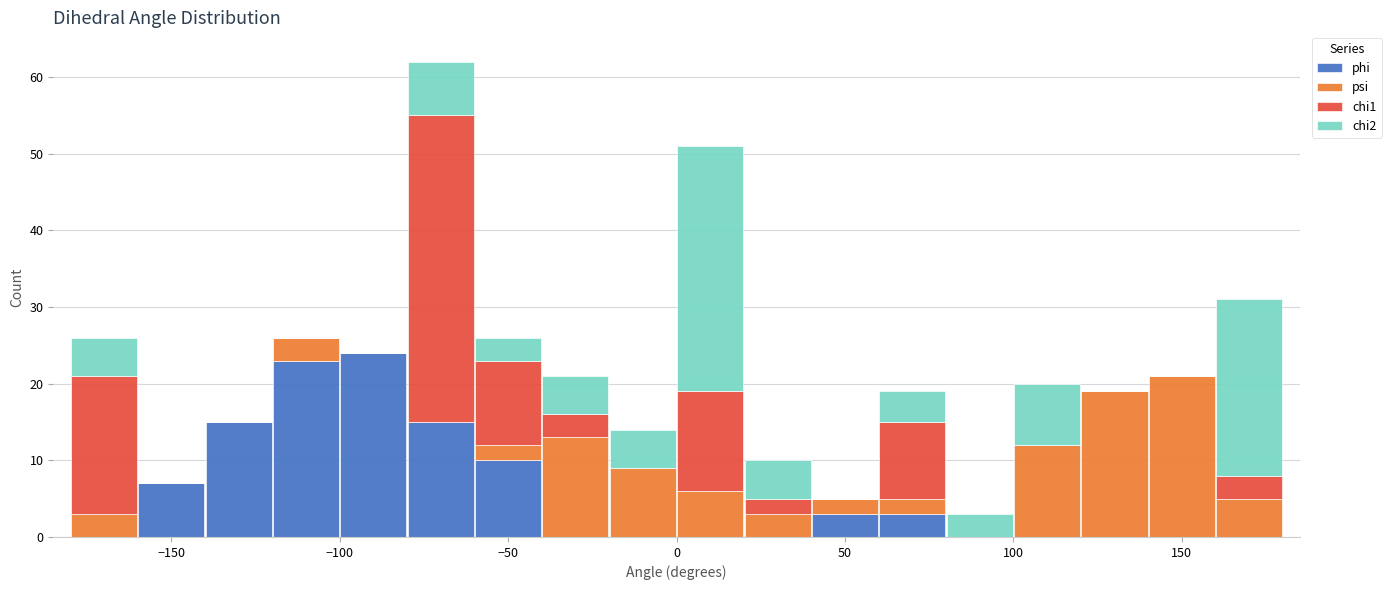

Reading left to right, list every stacked bar in this chart as the range it spans on the x-axis followed by its total height. The values are not printed on the chart, so give them approximately, as read against the axis.

-180 to -160: 26
-160 to -140: 7
-140 to -120: 15
-120 to -100: 26
-100 to -80: 24
-80 to -60: 62
-60 to -40: 26
-40 to -20: 21
-20 to 0: 14
0 to 20: 51
20 to 40: 10
40 to 60: 5
60 to 80: 19
80 to 100: 3
100 to 120: 20
120 to 140: 19
140 to 160: 21
160 to 180: 31